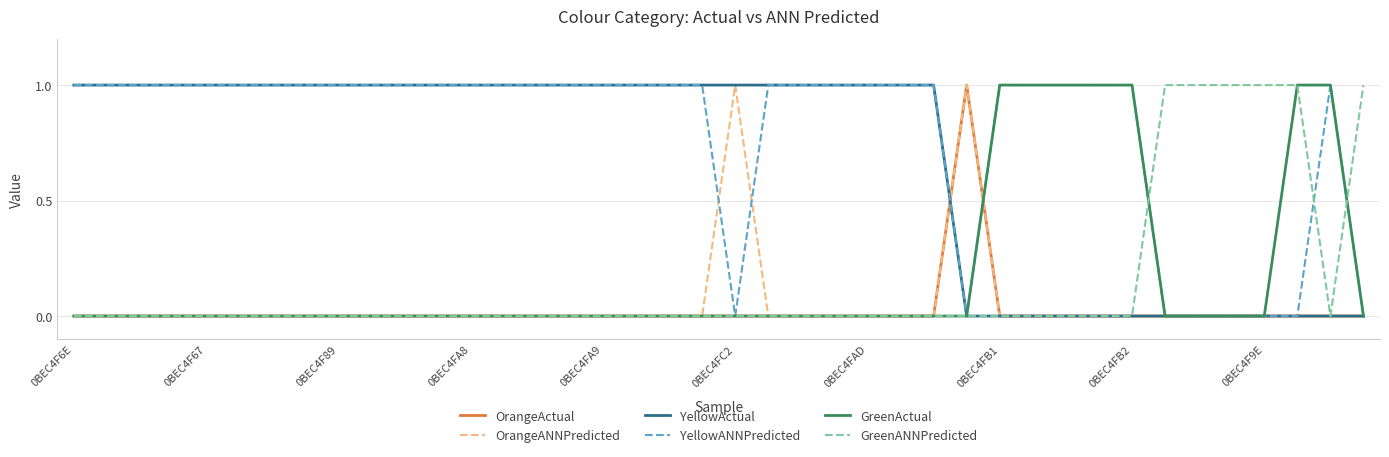

How many lines are shown in the chart?

6